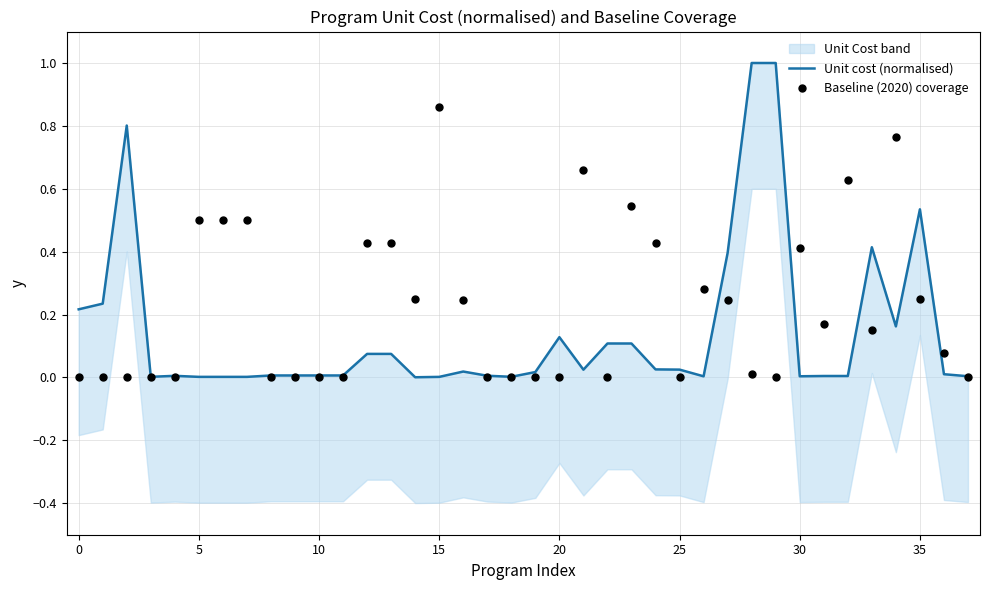

Which series has the widest spread of Y values?

Unit cost (normalised)